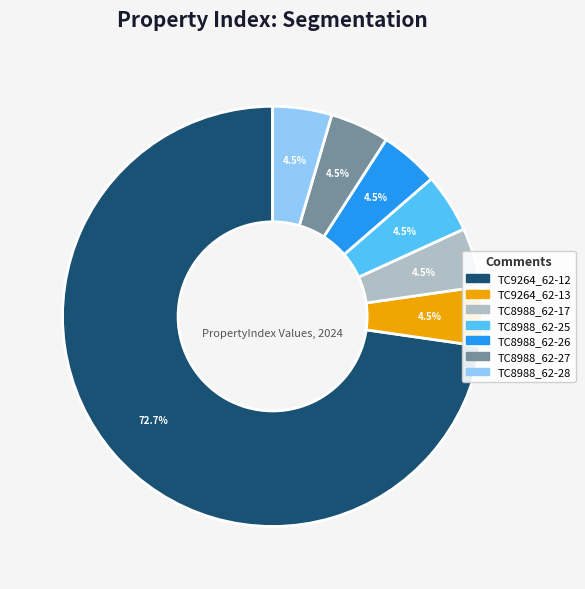

How many segments does this pie chart have?

7